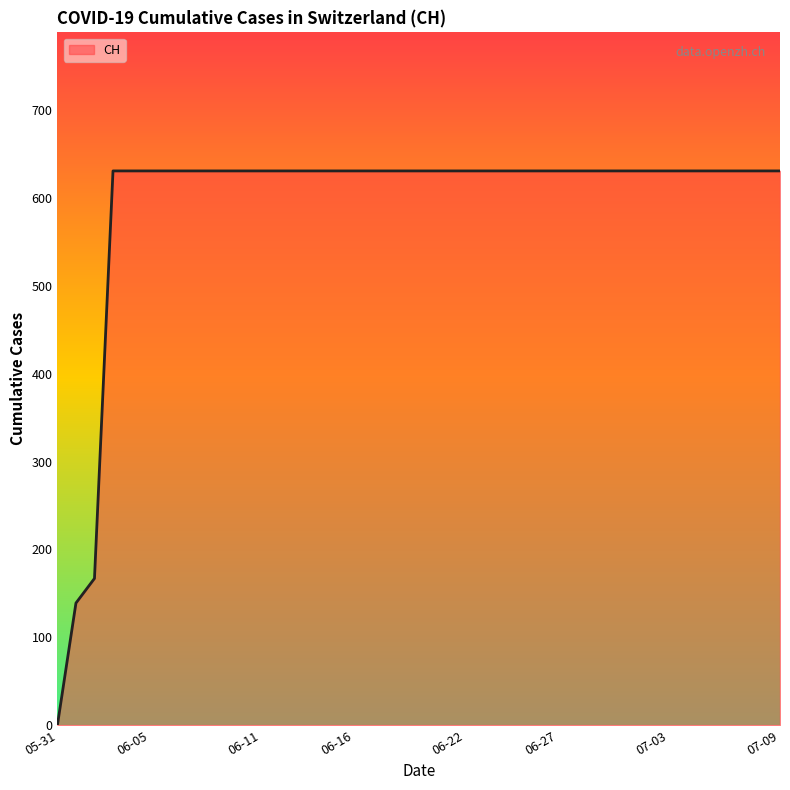

What is the maximum value shown in the chart?

631